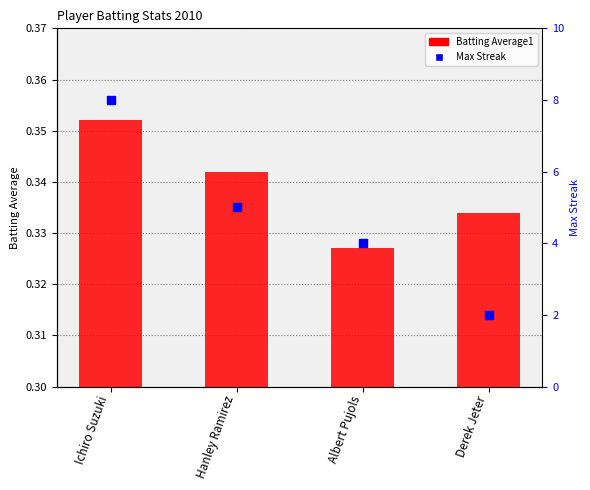

Which series contains the highest Y value?

Max Streak